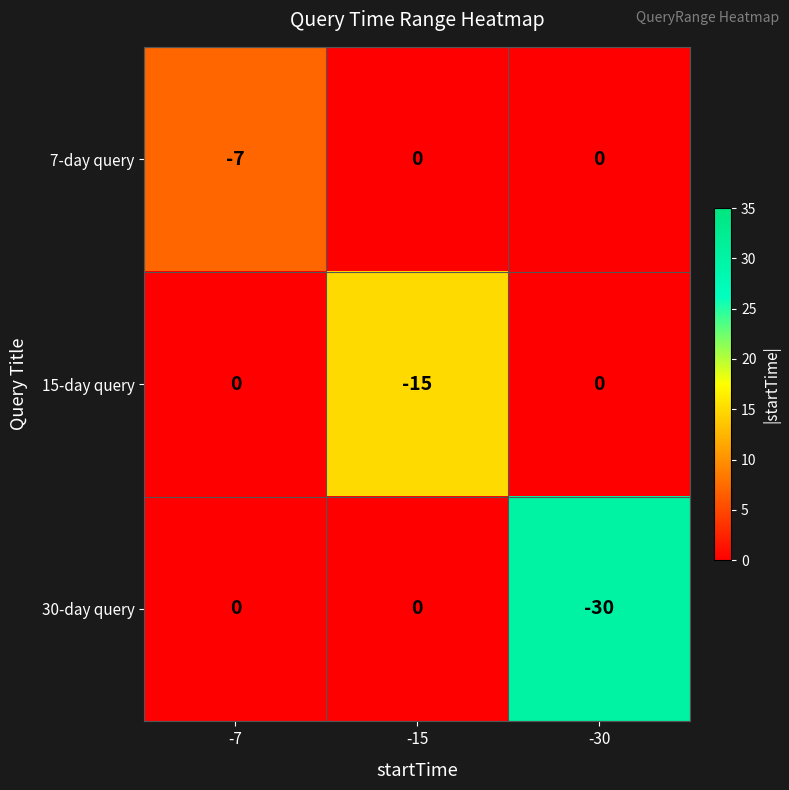

What is the difference between the 15-day query values at -15 and -7?

15